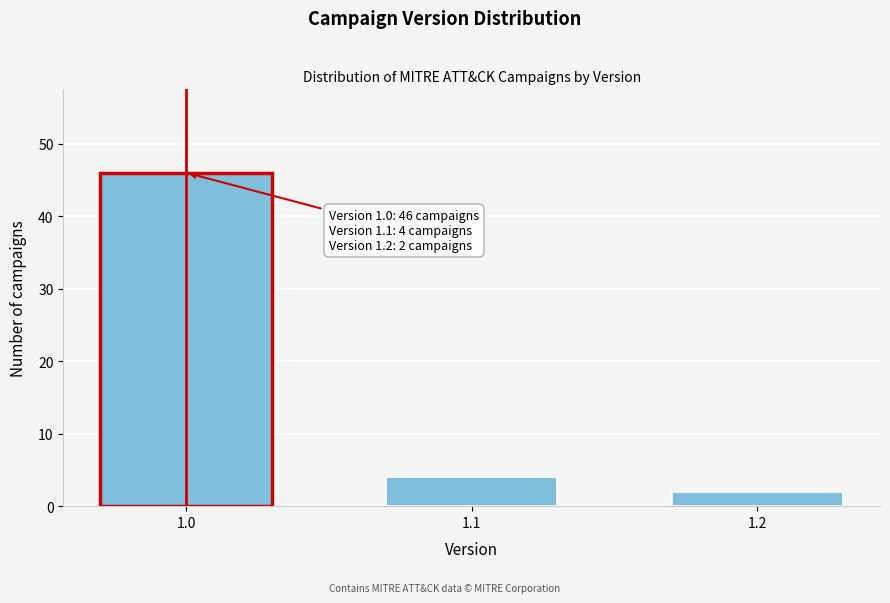

Reading left to right, what are all the values shown in this chart?

1.0=46	1.1=4	1.2=2